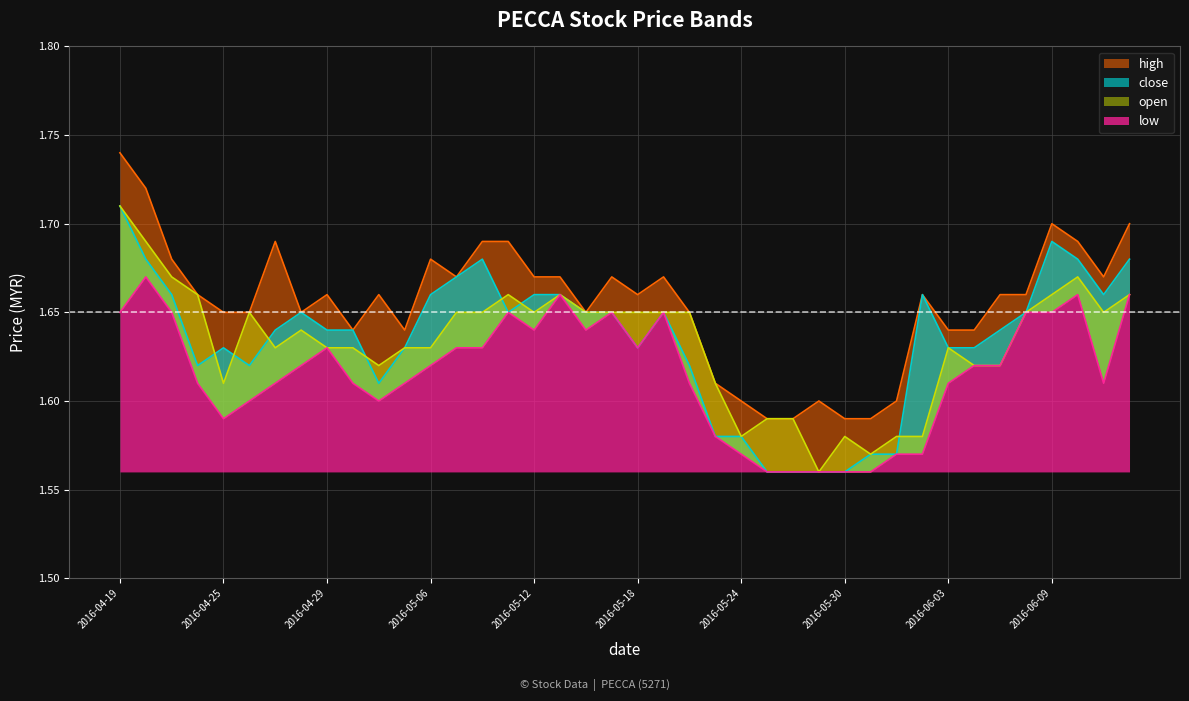

What is the label of the 18th point from the left?

2016-05-13